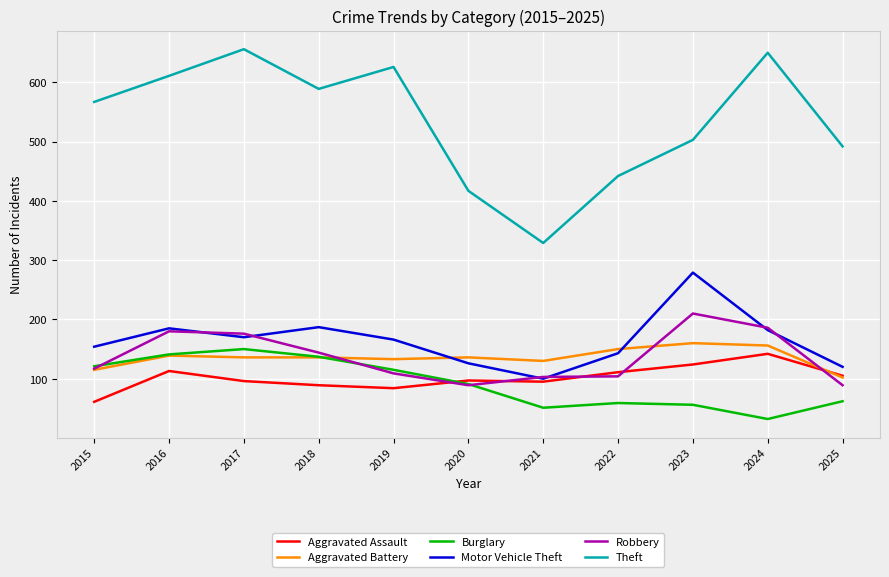

What is the difference between the Theft values at 2016 and 2019?

15